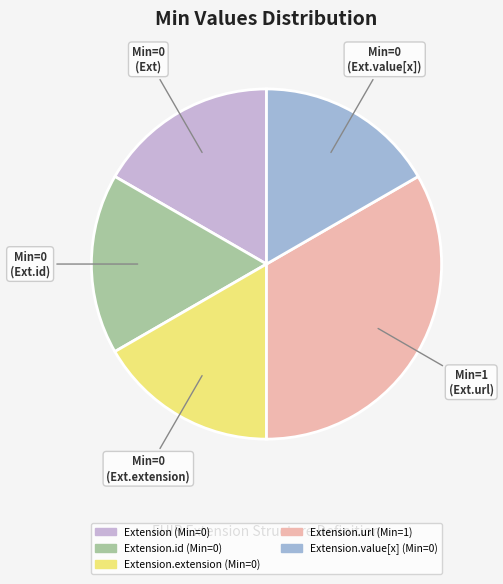

How many slices are in this pie chart?

5